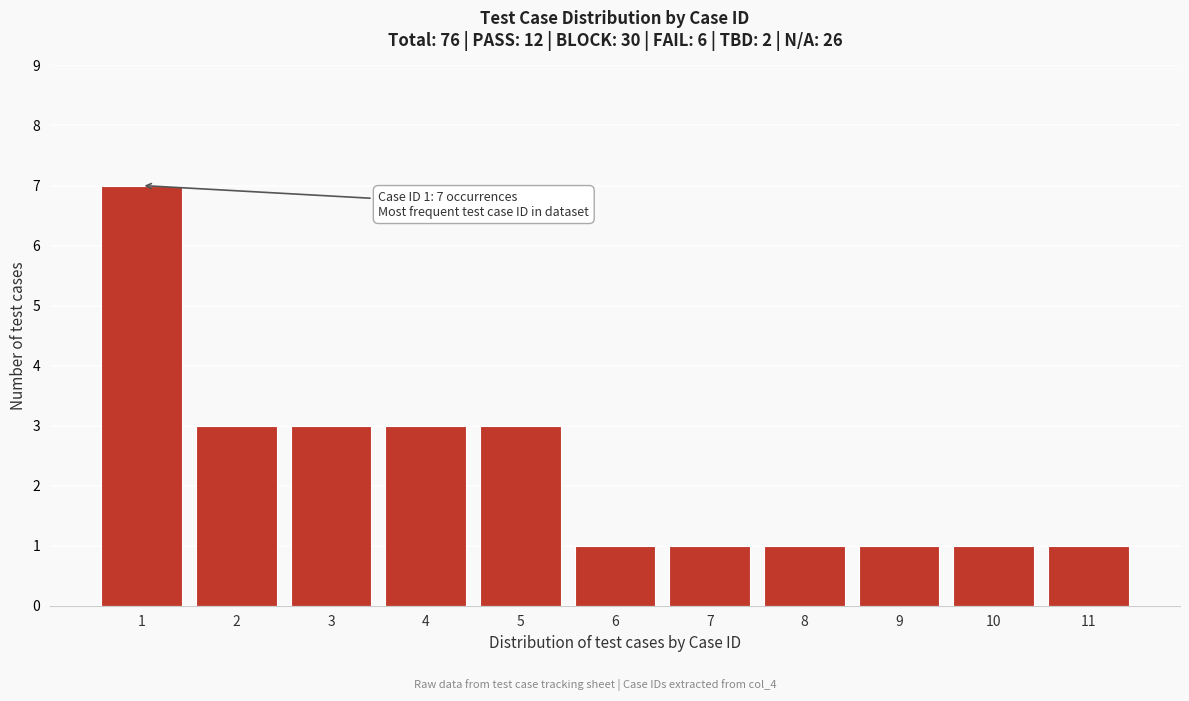

Reading left to right, what are all the values shown in this chart?

1=7	2=3	3=3	4=3	5=3	6=1	7=1	8=1	9=1	10=1	11=1